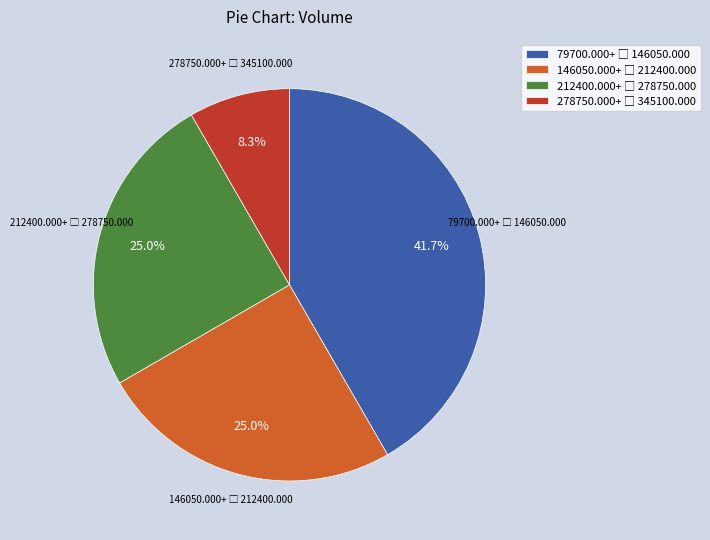

Is there a majority slice in this chart?

No